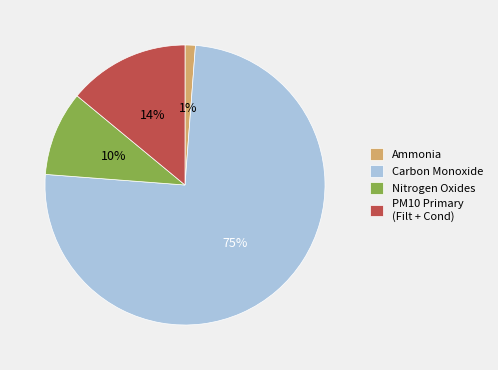

Which slice is the smallest?

Ammonia